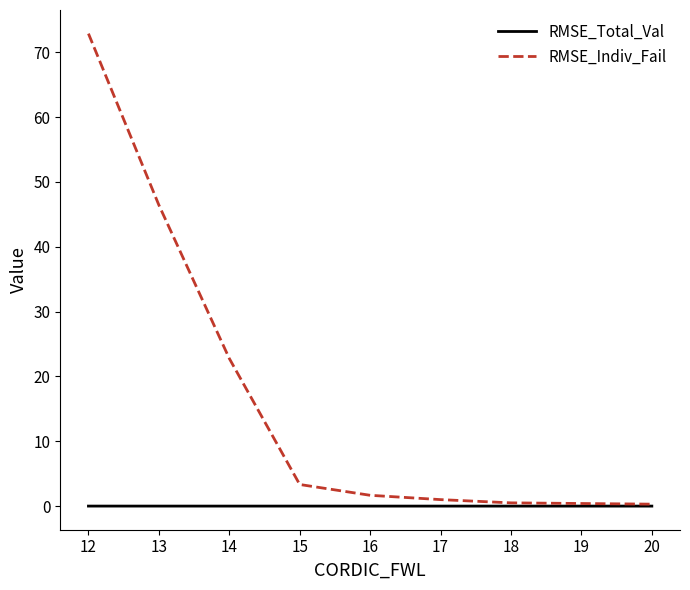

The value of RMSE_Indiv_Fail at 13 is 46.4. True or false?

True